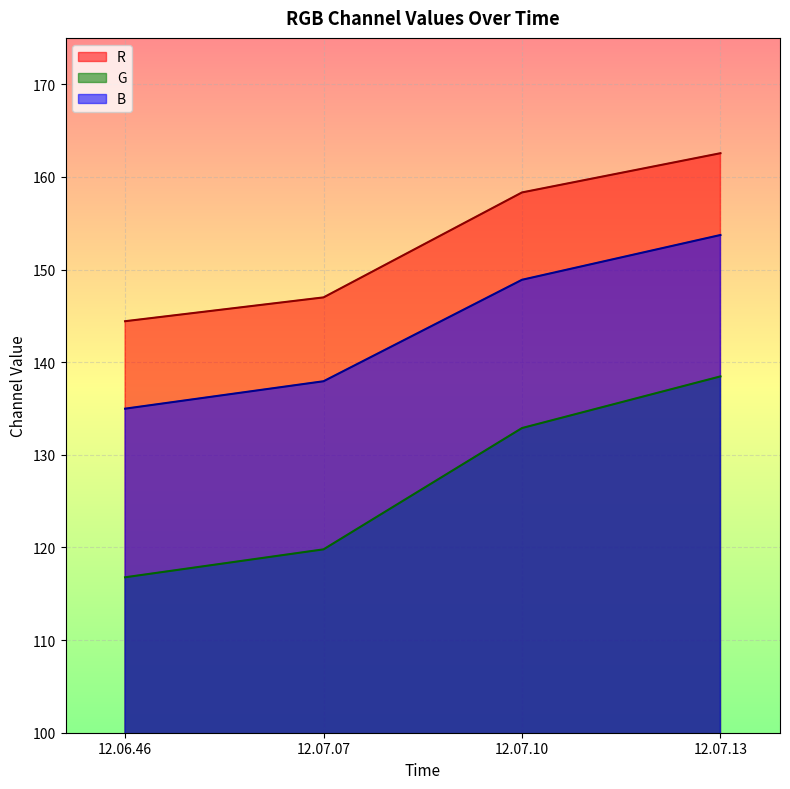

Reading left to right, extract all data points from this chart.

R: 144.4	147.0	158.3	162.6
G: 116.8	119.8	132.9	138.5
B: 135.0	137.9	148.9	153.7